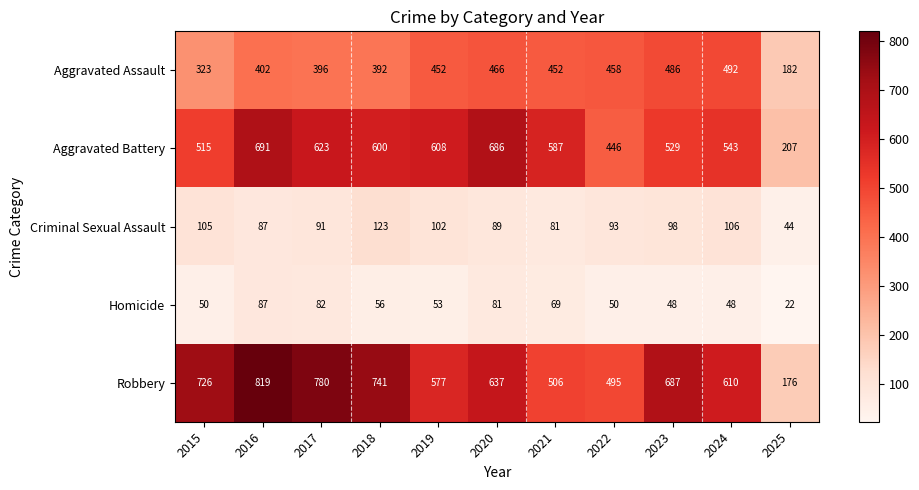

Which series has the largest total across all categories?

Robbery